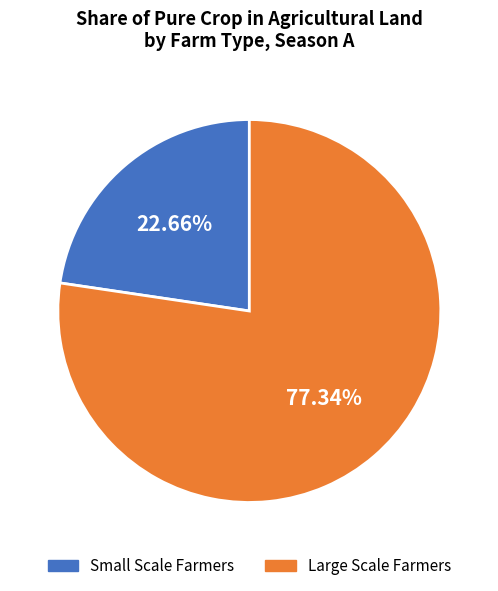

Is it true that Small Scale Farmers is 23% of the pie?

True